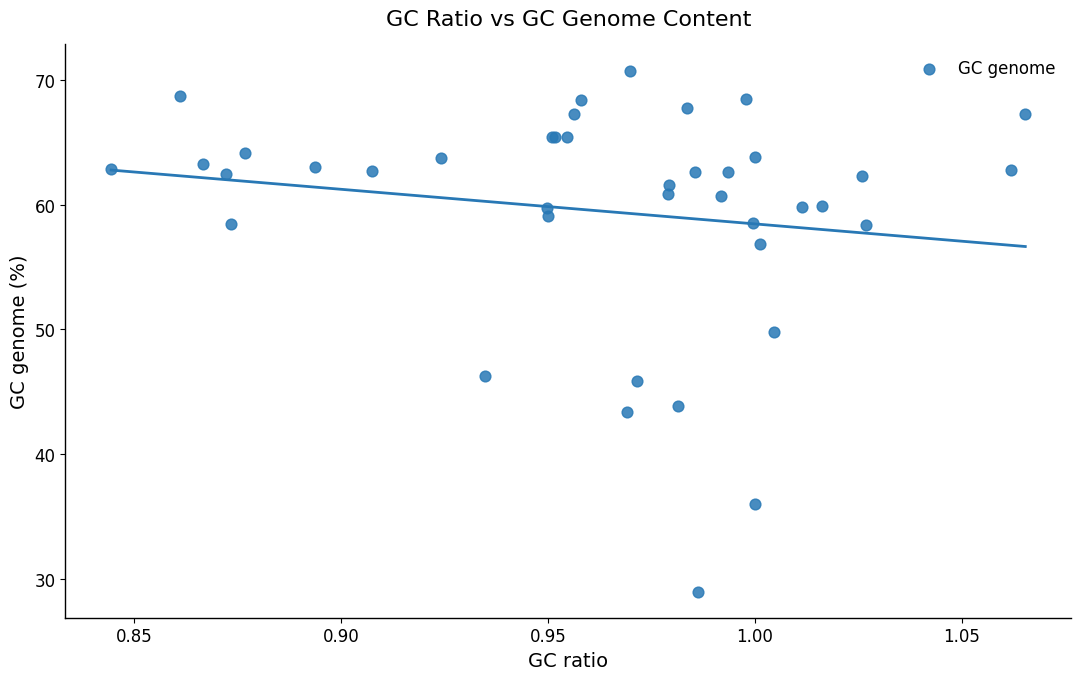

What Y value in the scatter plot is closest to 49?

49.8